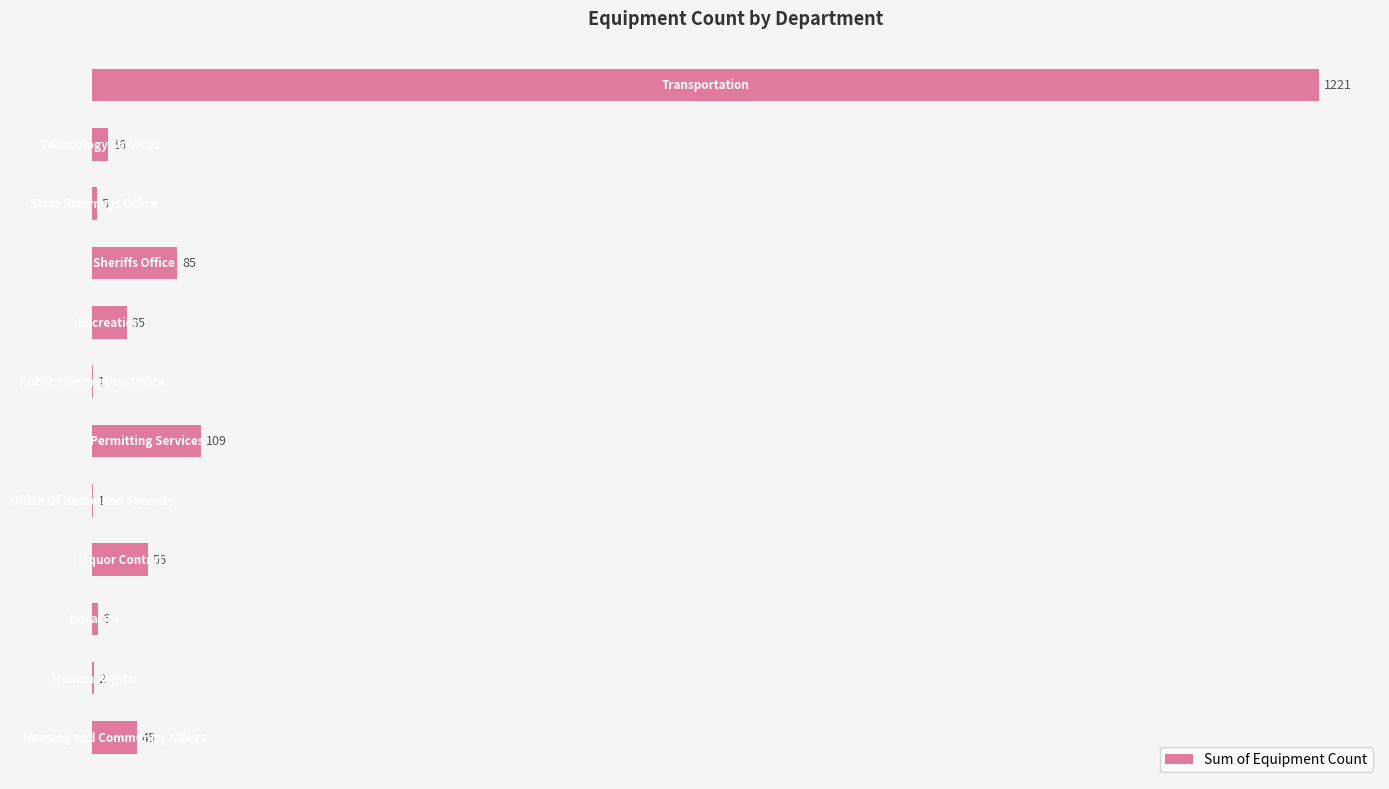

What is the greatest value displayed?

1221